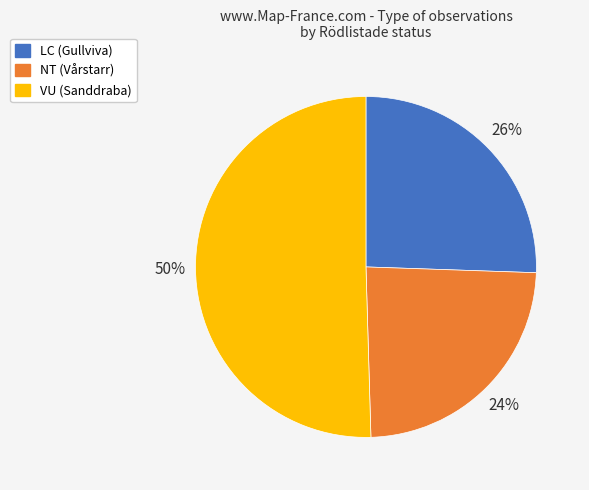

Do NT (Vårstarr) and VU (Sanddraba) together represent more than half of the pie?

Yes